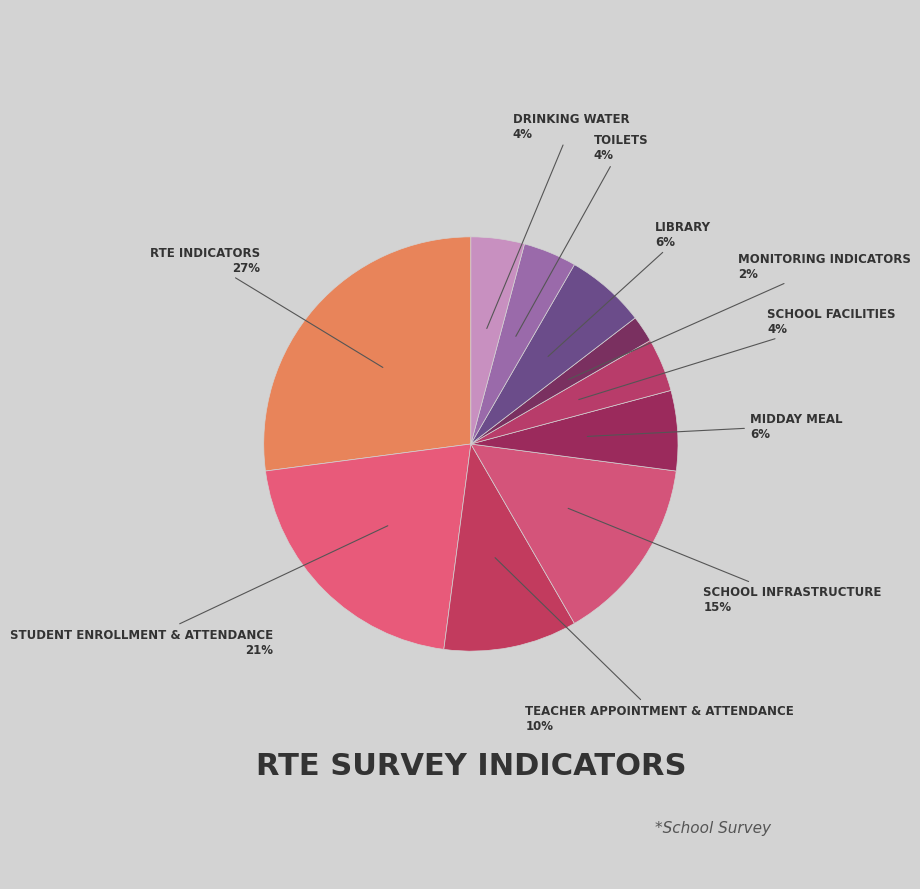

How many slices are in this pie chart?

10